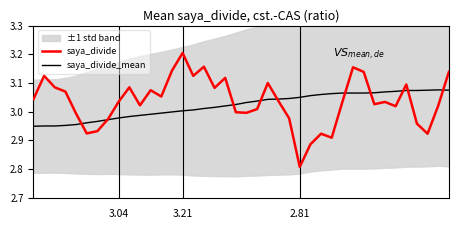

What is the lowest value of the saya_divide series?

2.8